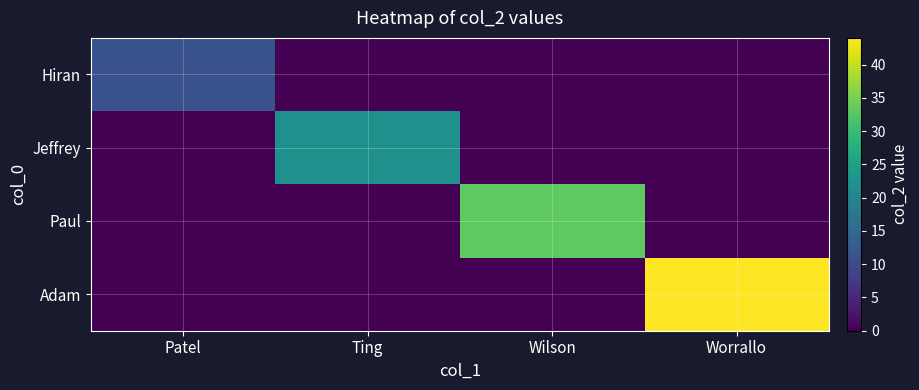

At which category does the chart reach its peak across all series?

Worrallo